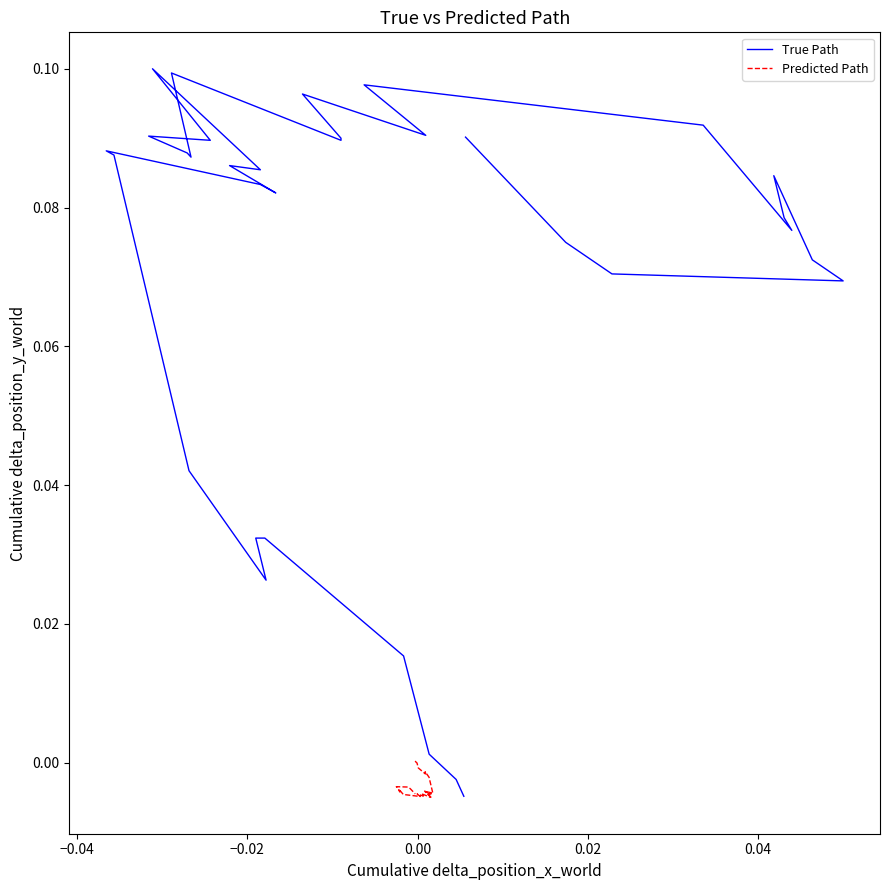

Is this an area chart (filled region under the line)?

No